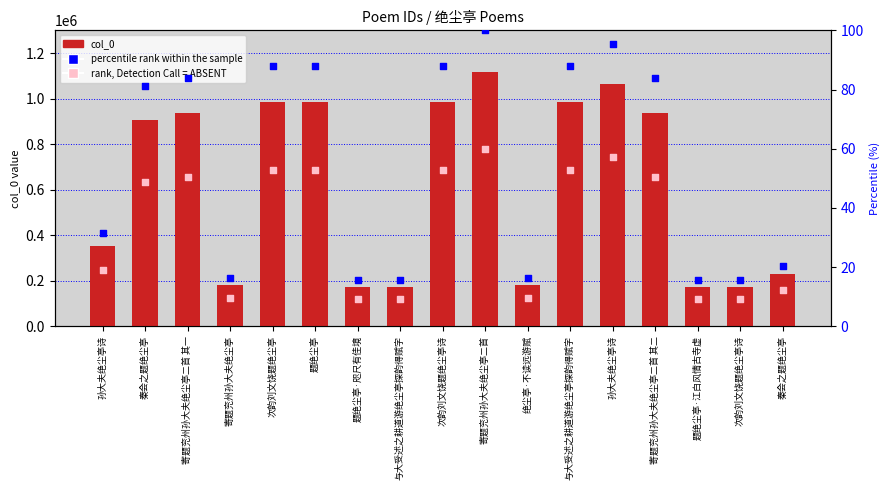

At which category is the sum across all series the highest?

寄题兖州孙大夫绝尘亭二首